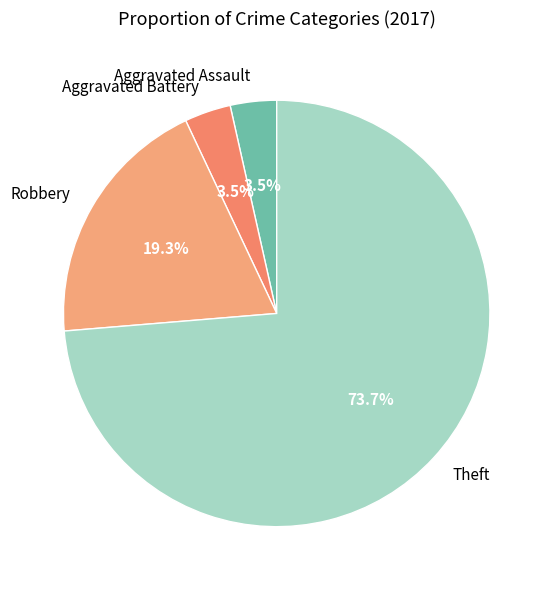

Is there any slice that represents more than half of the pie?

Yes